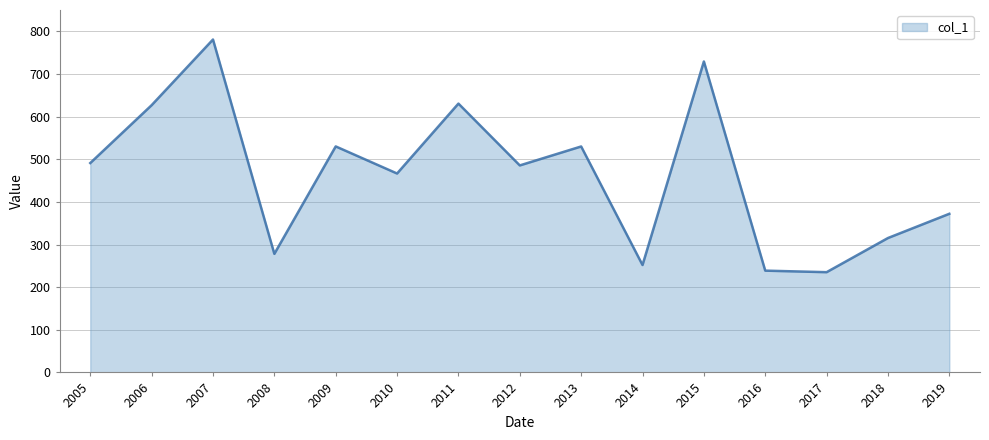

Approximately how many times larger is the value at 2011 compared to 2018?

2.0